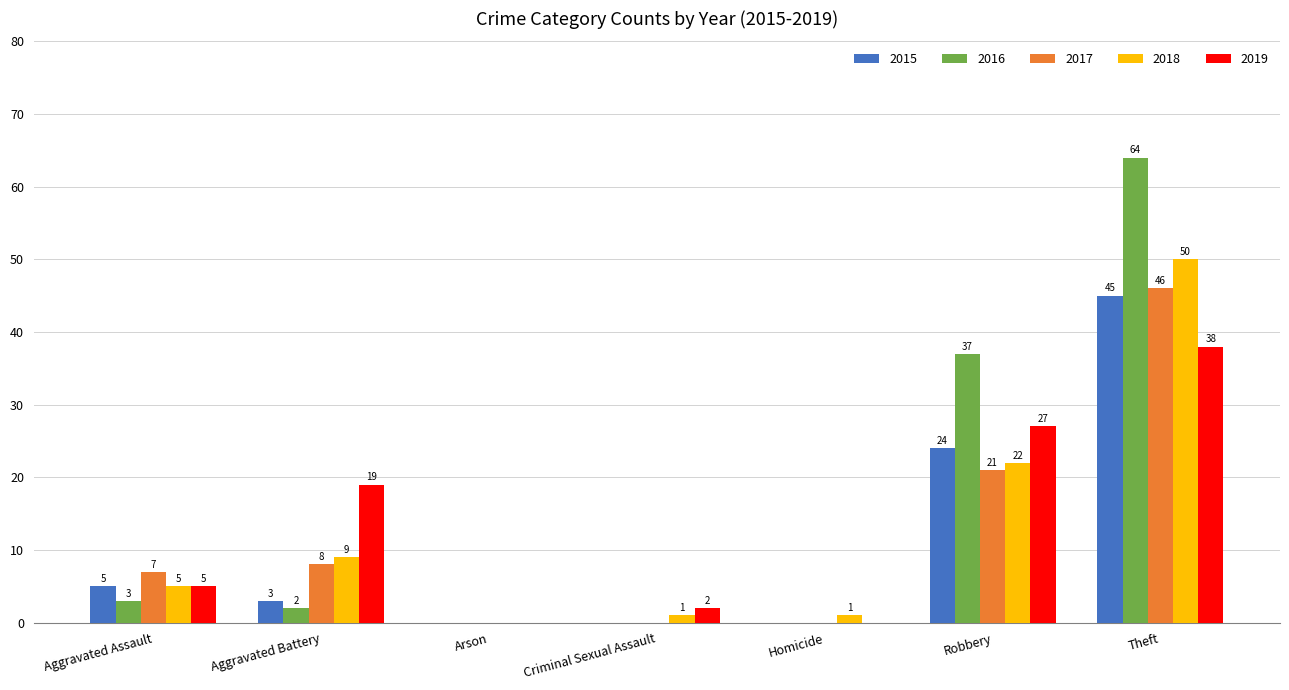

Which category has the highest value in the 2019 series?

Theft